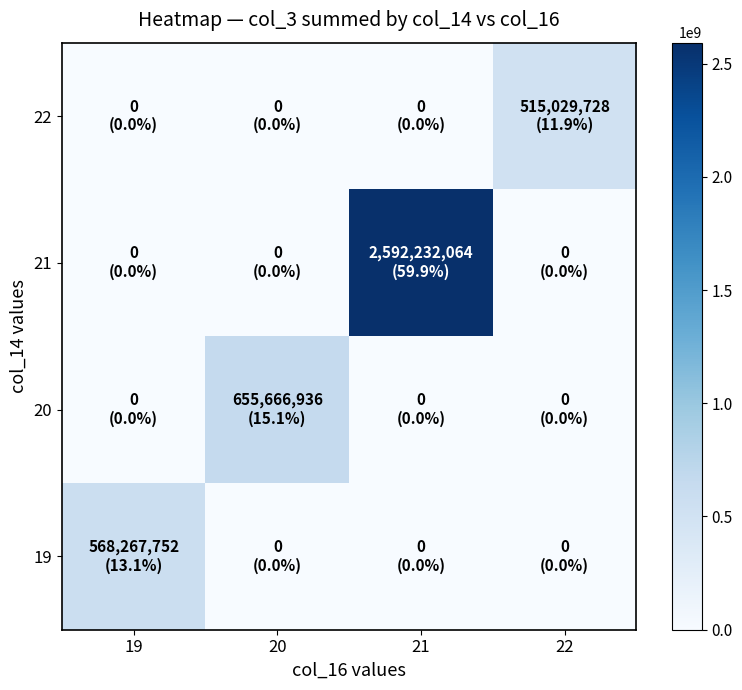

List the series in order of their peak value, lowest first.

22, 19, 20, 21